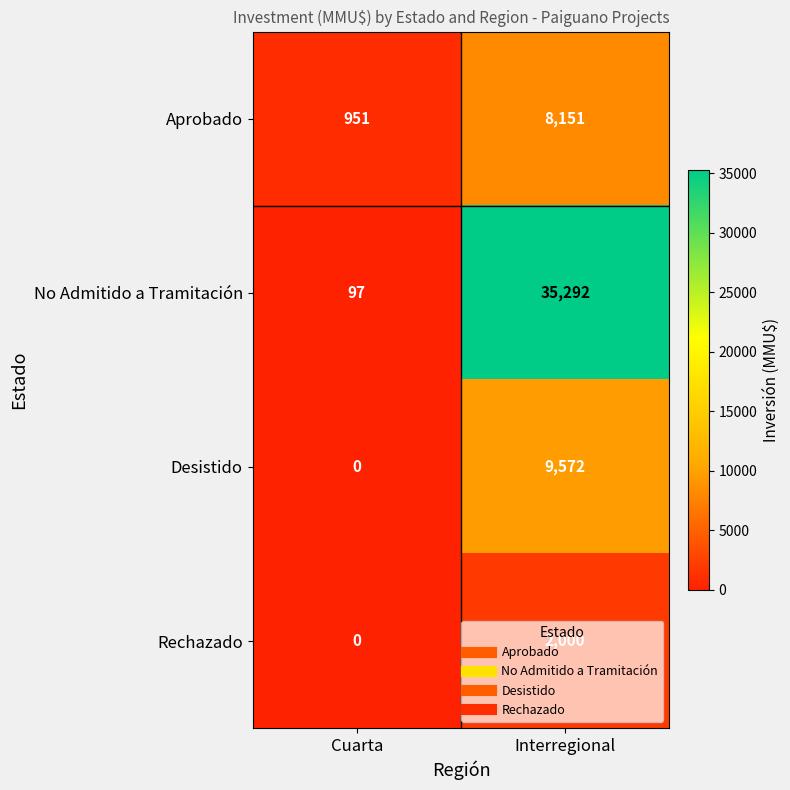

What is the average value of the Rechazado series?

1000